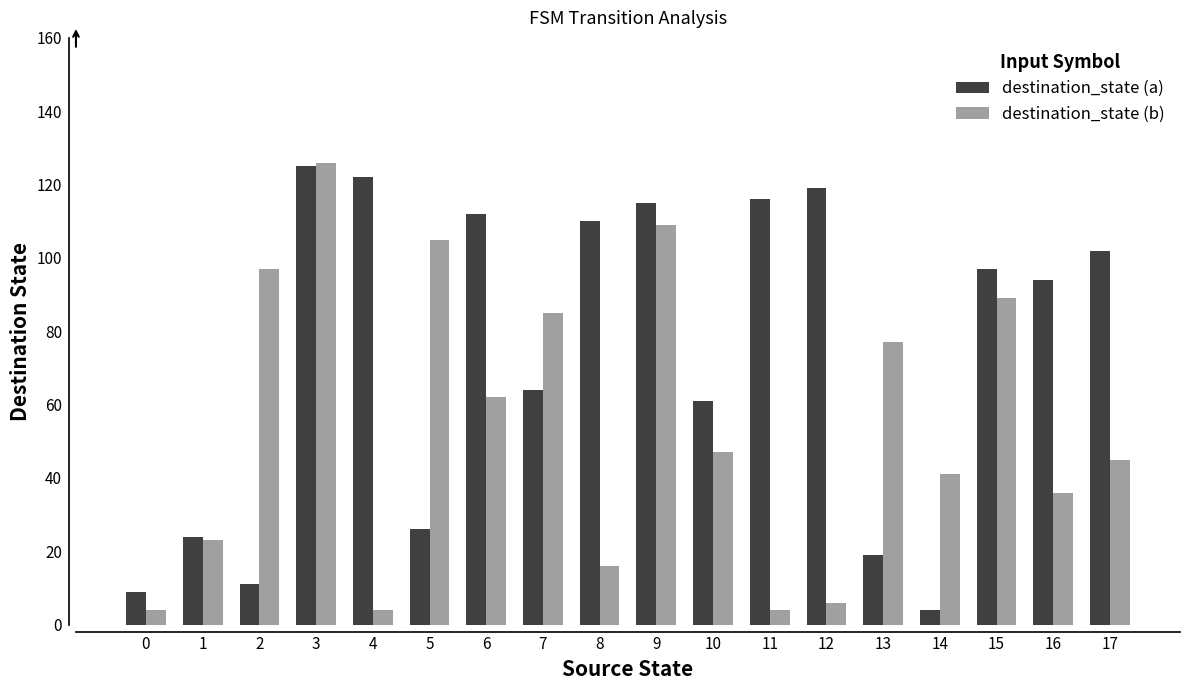

Which category has the highest value across all series?

3